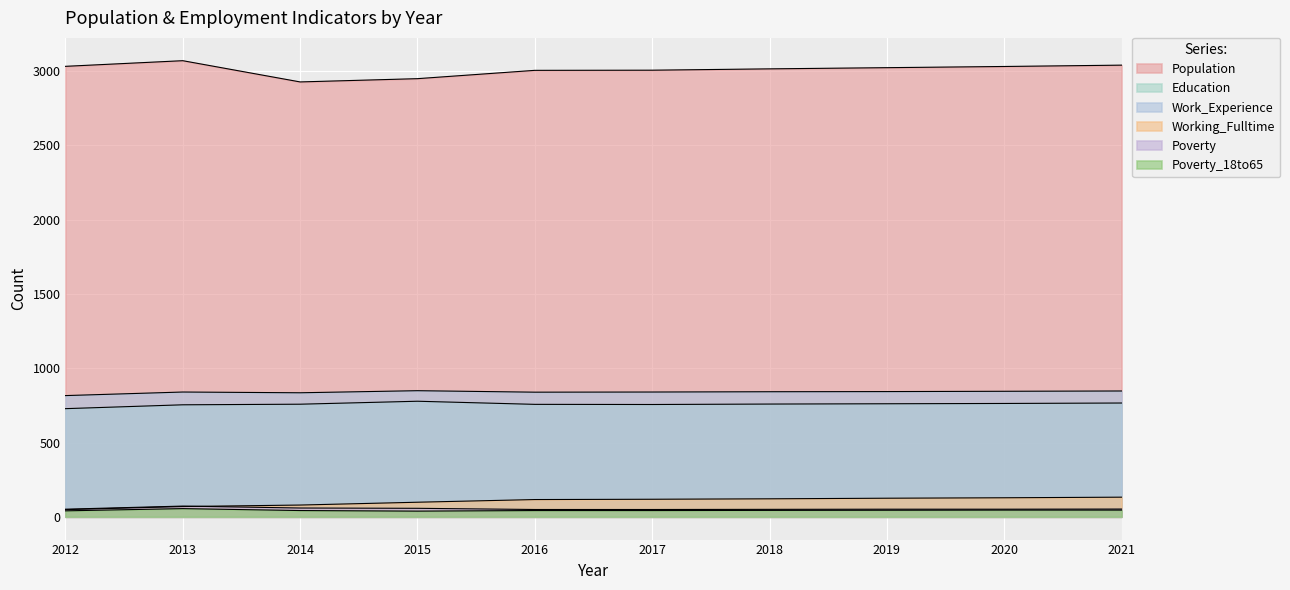

True or false: Poverty_18to65 and Education cross at least once.

False